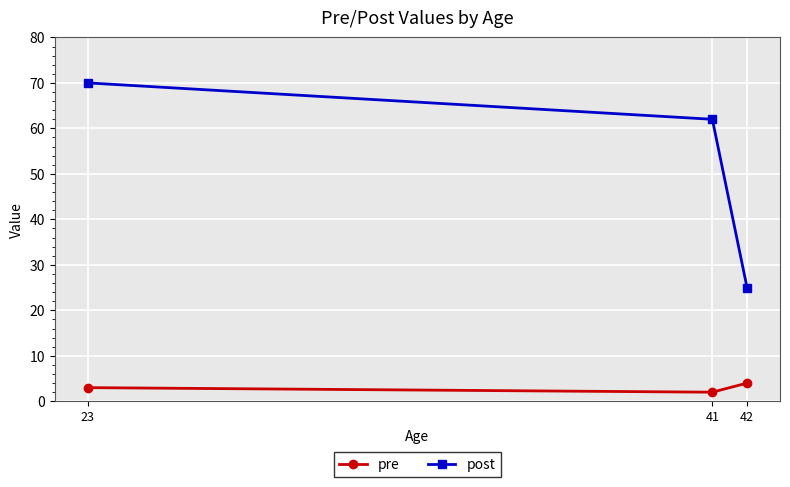

At which category is the sum across all series the highest?

23